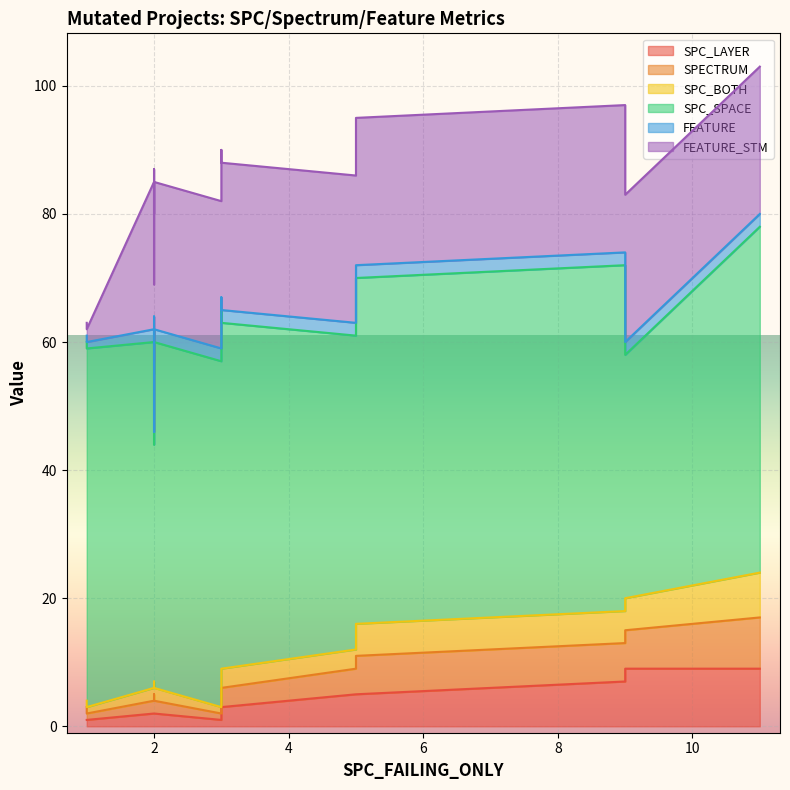

What is the label of the 15th point from the right?

3